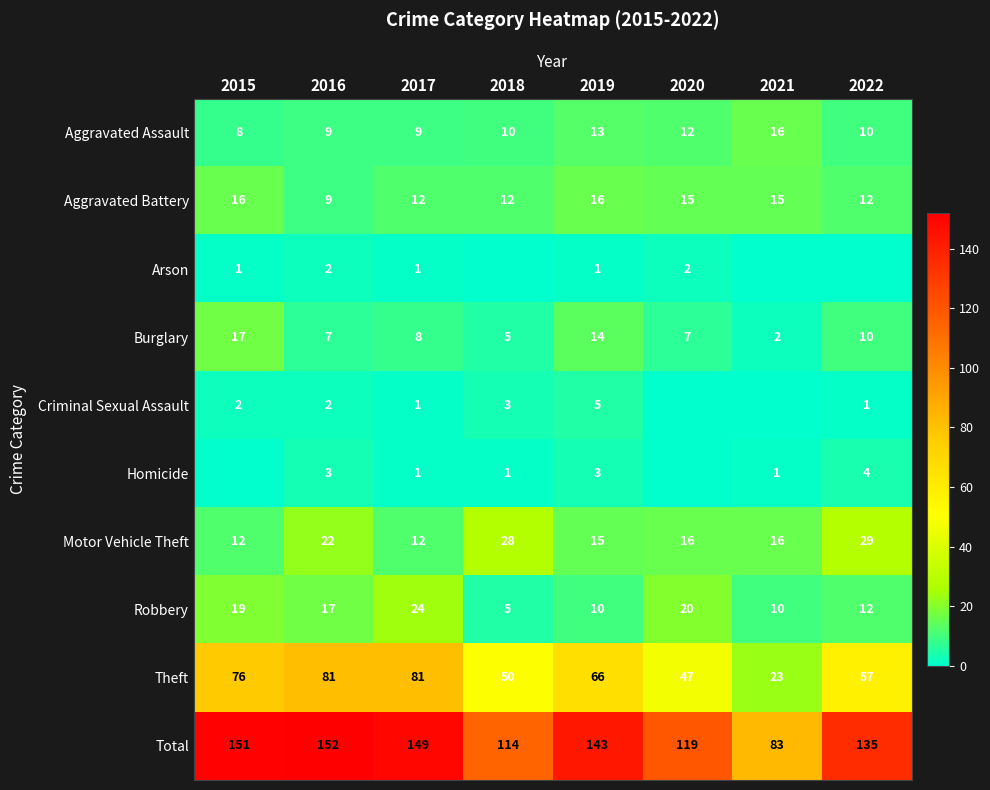

What is the average value of the Robbery series?

15